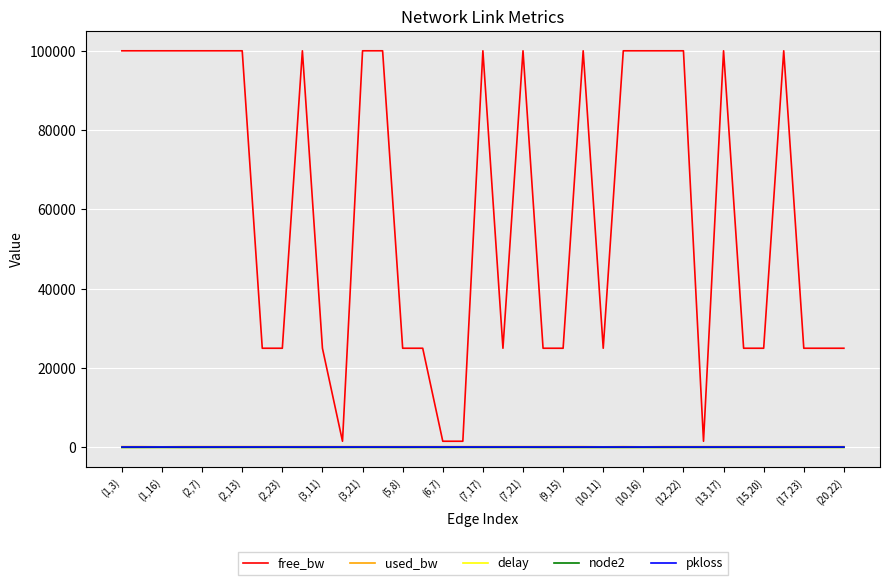

What is the highest value of the free_bw series?

99999.9